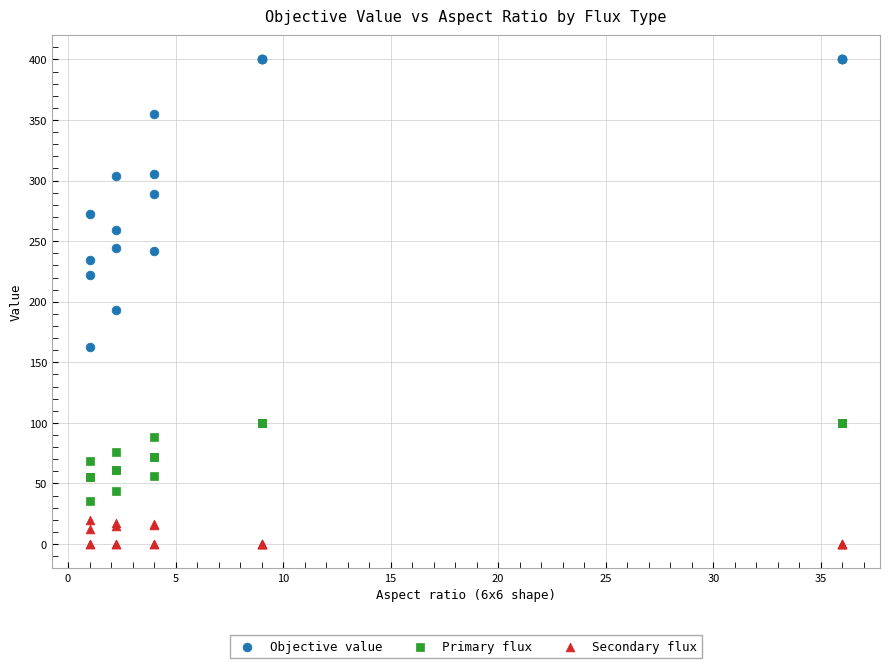

What is the X range (max minus min) for the scatter plot?

35.0